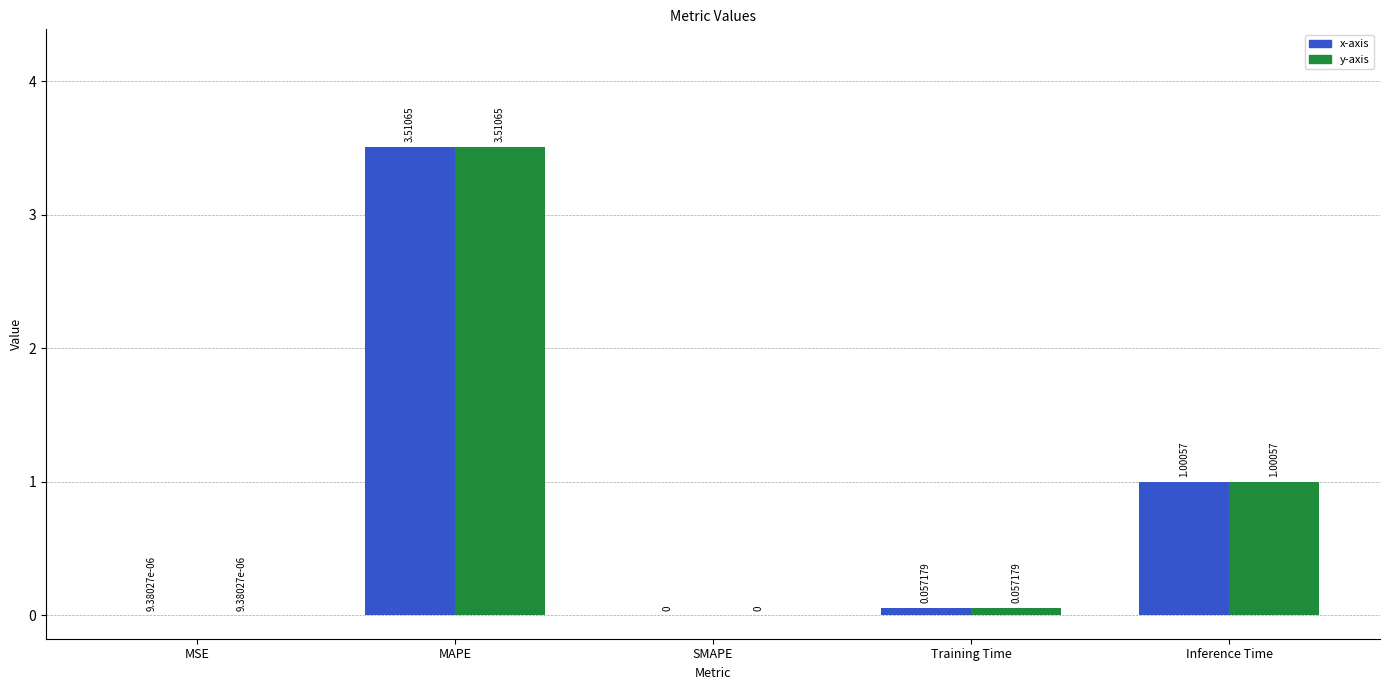

How many values in x-axis are above zero?

4